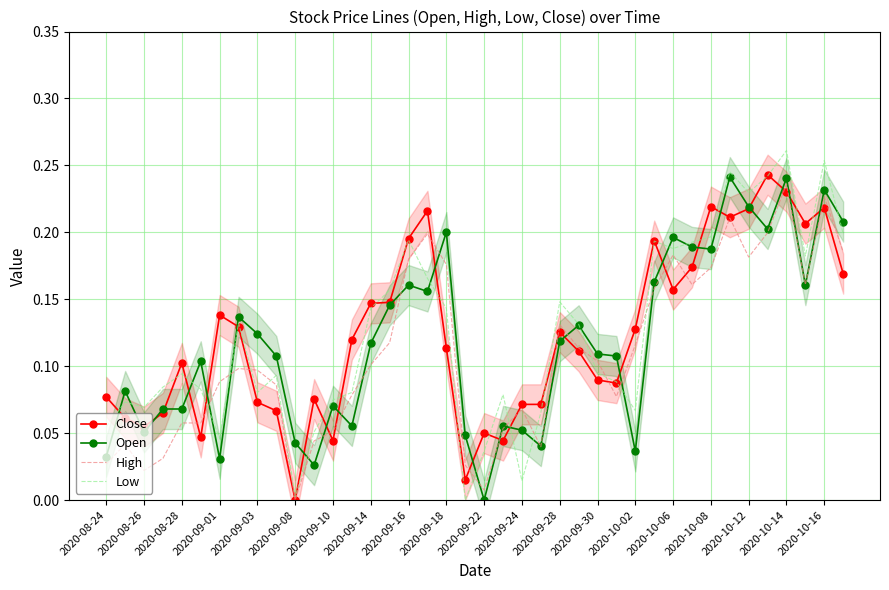

How many positive values does the Open series have?

39